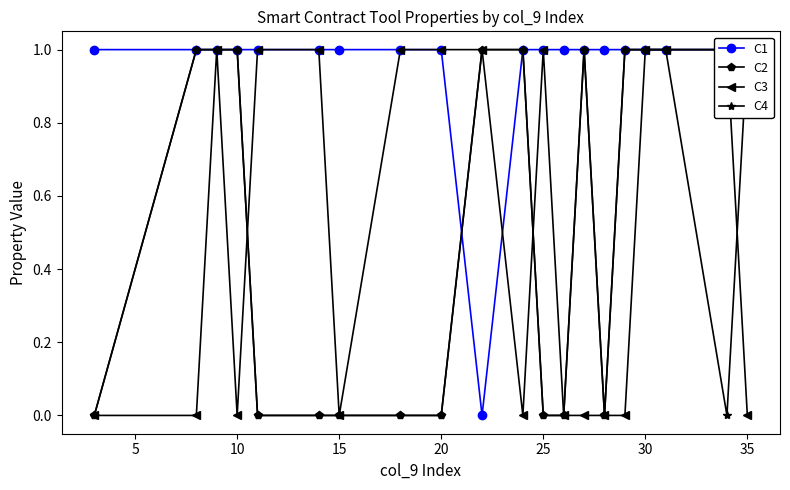

Which series has the largest total across all categories?

C1